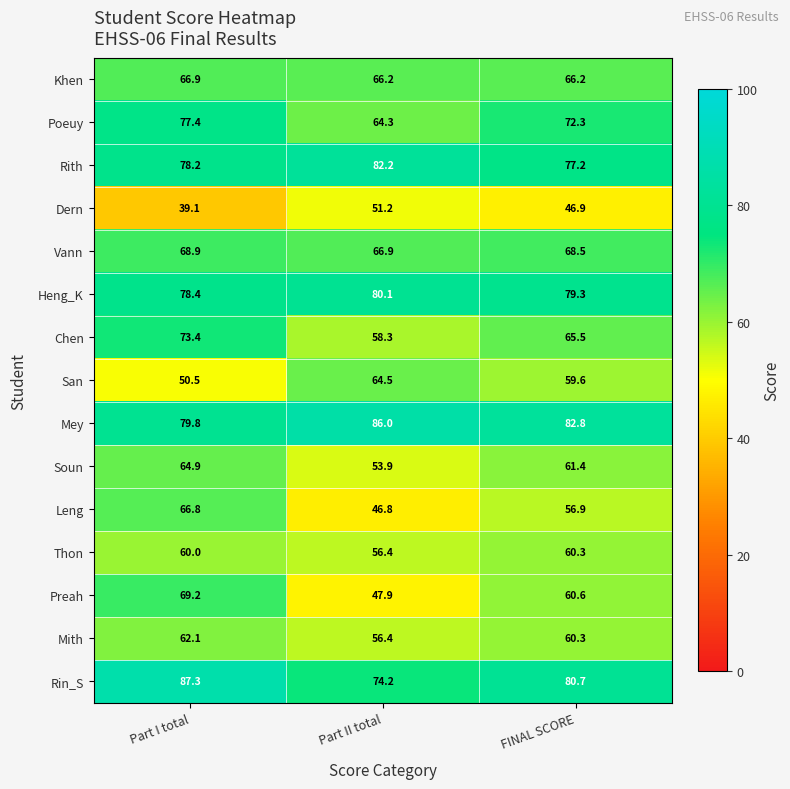

True or false: Dern has a value of 46.9 at FINAL SCORE.

True